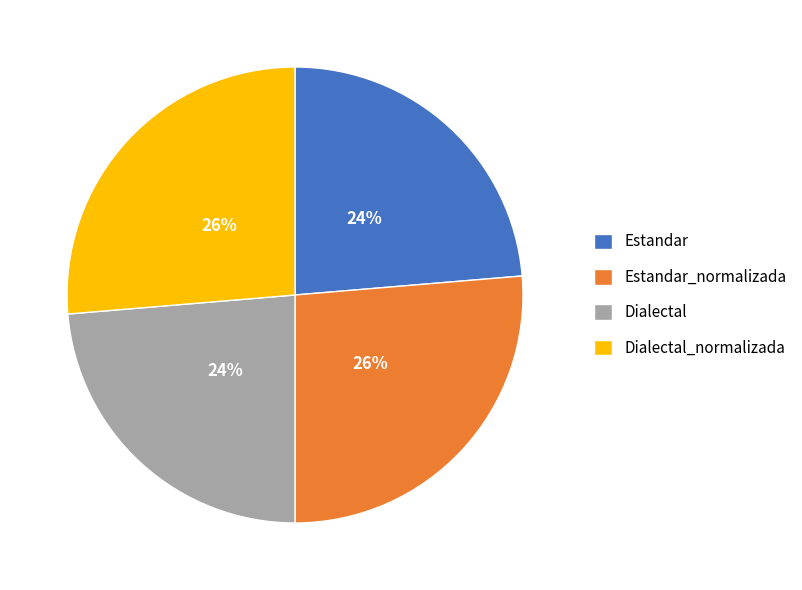

Count the number of slices in the pie.

4